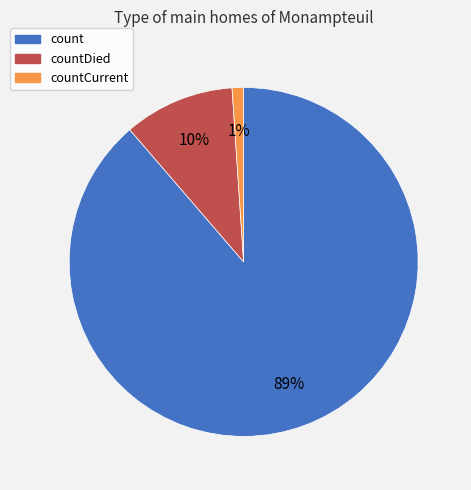

Count the number of slices in the pie.

3